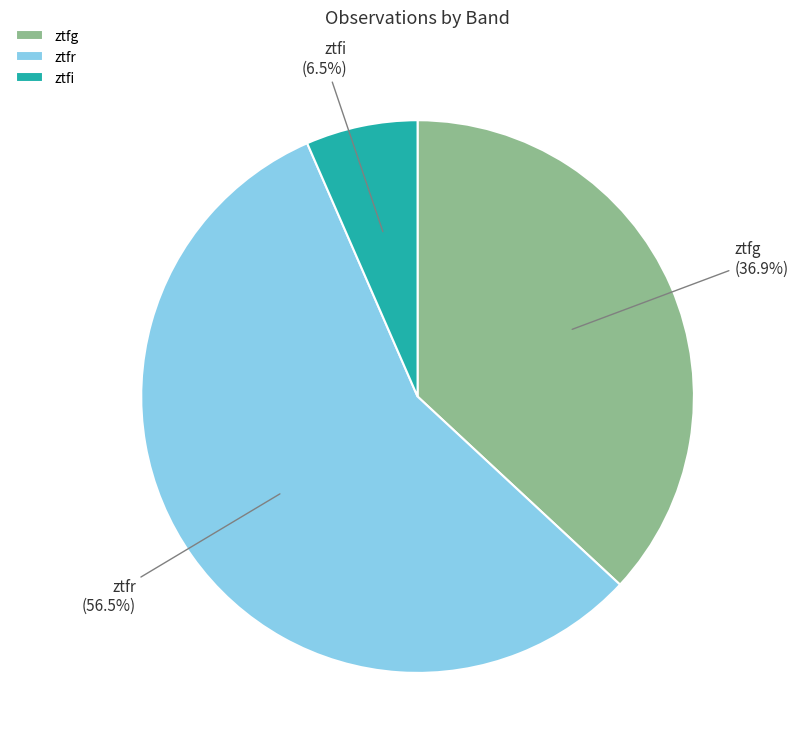

Which slice is the largest?

ztfr